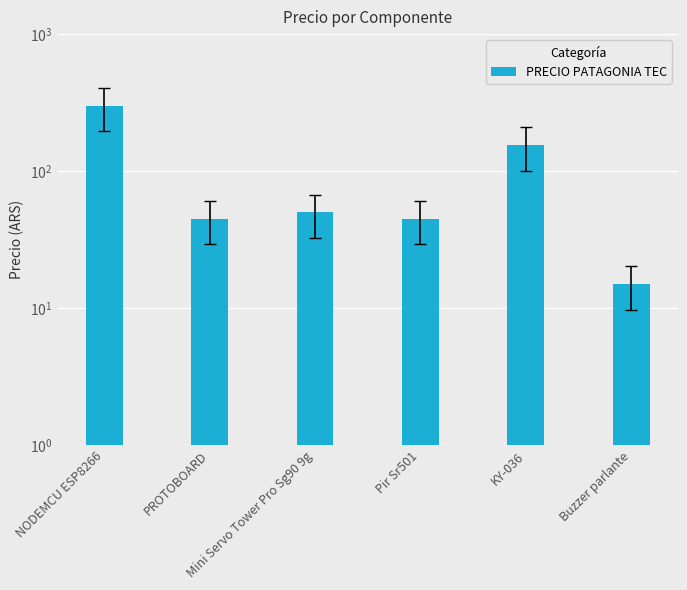

List the labels in order of value, smallest first.

Buzzer parlante, PROTOBOARD, Pir Sr501, Mini Servo Tower Pro Sg90 9g, KY-036, NODEMCU ESP8266